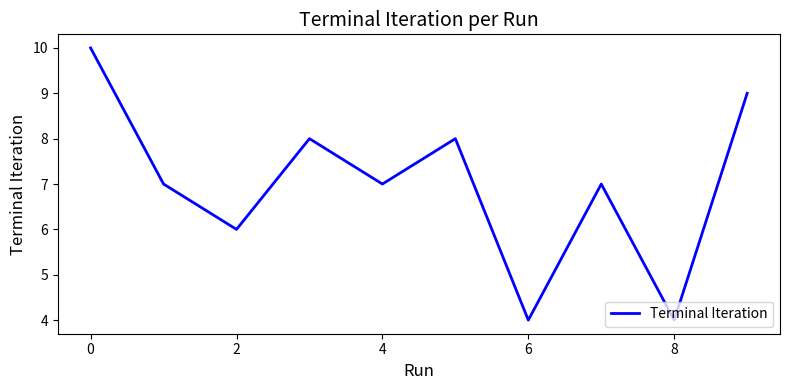

What is the difference between the maximum and minimum values?

6